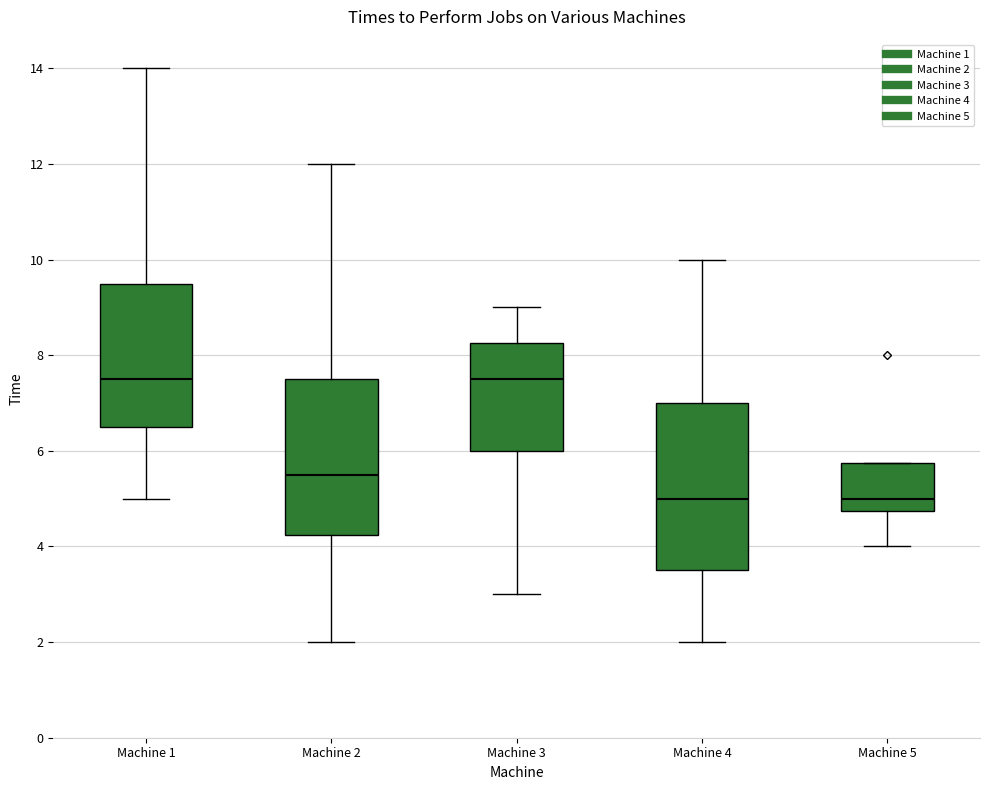

Reading left to right, read every box against the y-axis: the position of its median line, the range the box covers, and the ends of its whiskers. The values are not printed on the chart, so give them approximately, as read against the axis.

Machine 1: median 7.6, box 6.6 to 9.6, whiskers 5.0 to 14.0
Machine 2: median 5.6, box 4.2 to 7.6, whiskers 2.0 to 12.0
Machine 3: median 7.6, box 6.0 to 8.2, whiskers 3.0 to 9.0
Machine 4: median 5.0, box 3.6 to 7.0, whiskers 2.0 to 10.0
Machine 5: median 5.0, box 4.8 to 5.8, whiskers 4.0 to 5.8